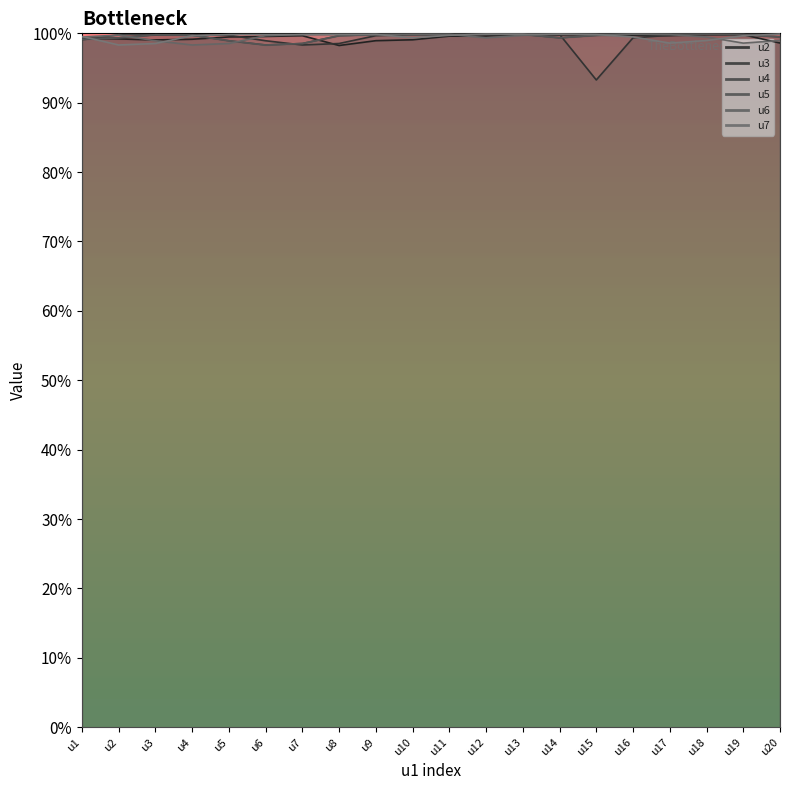

How many interior local valleys does the u3 series have?

2